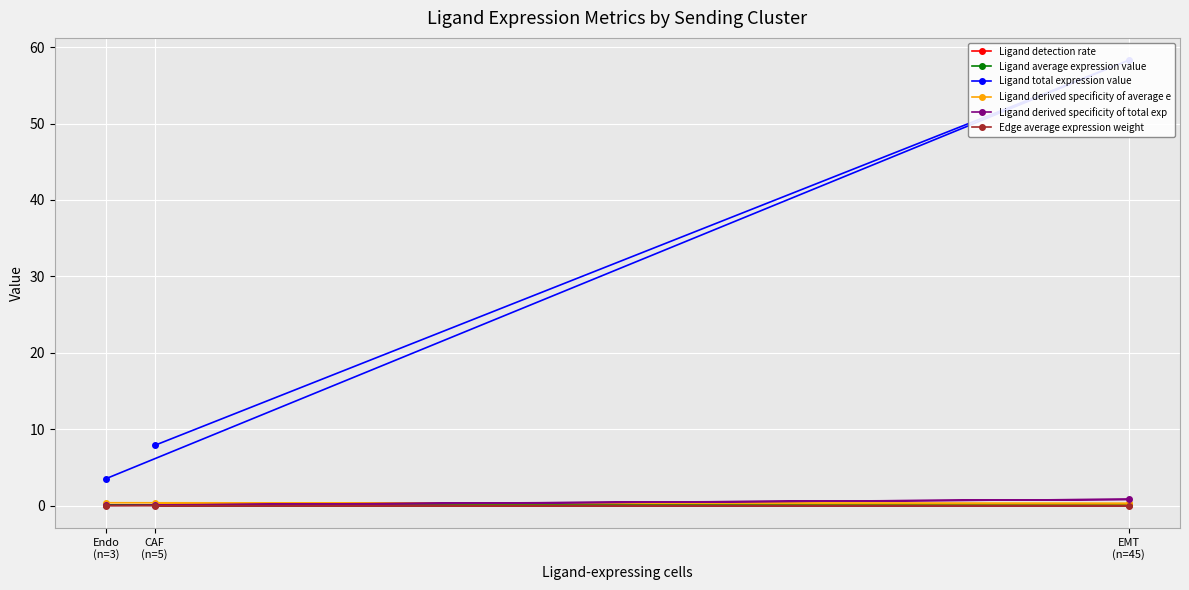

Which series changed the most between EMT
(n=45) and Endo
(n=3)?

Ligand total expression value